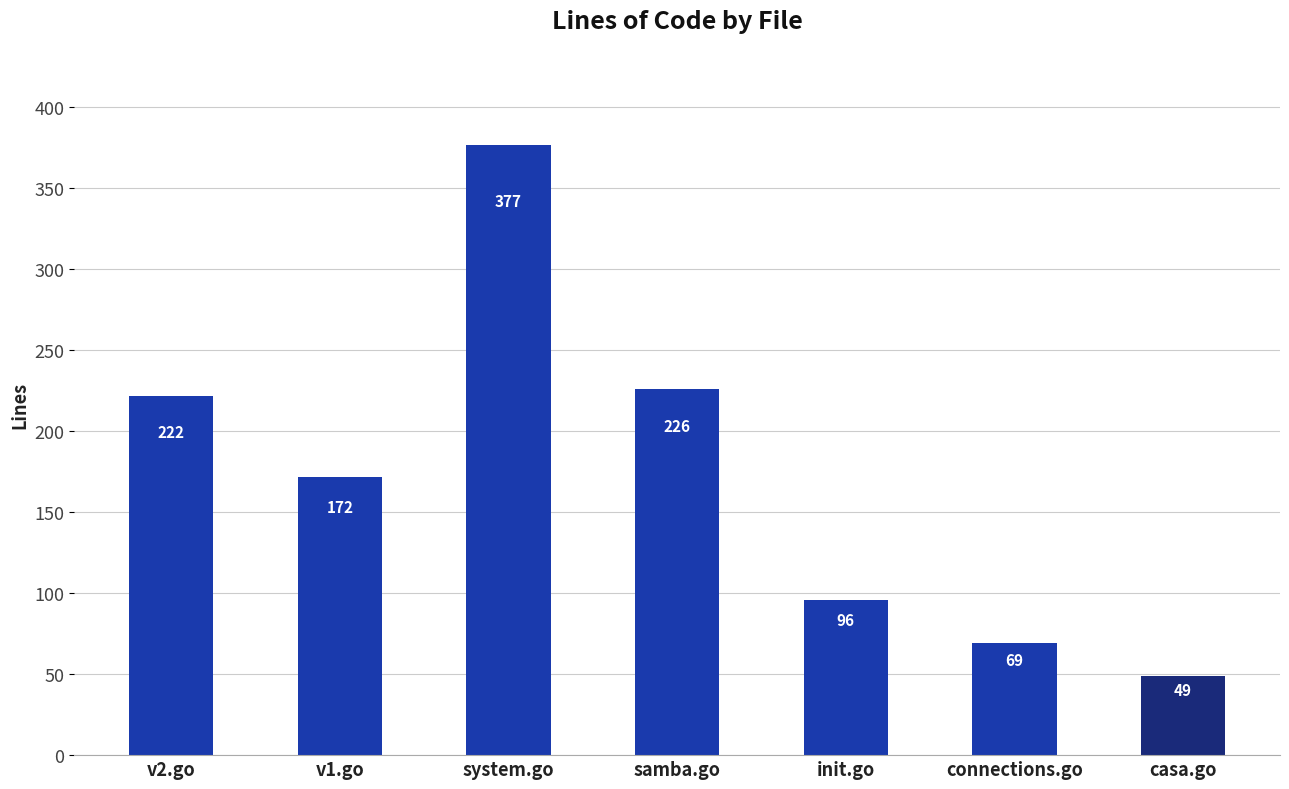

Reading left to right, transcribe all the data shown in this chart.

v2.go=222	v1.go=172	system.go=377	samba.go=226	init.go=96	connections.go=69	casa.go=49